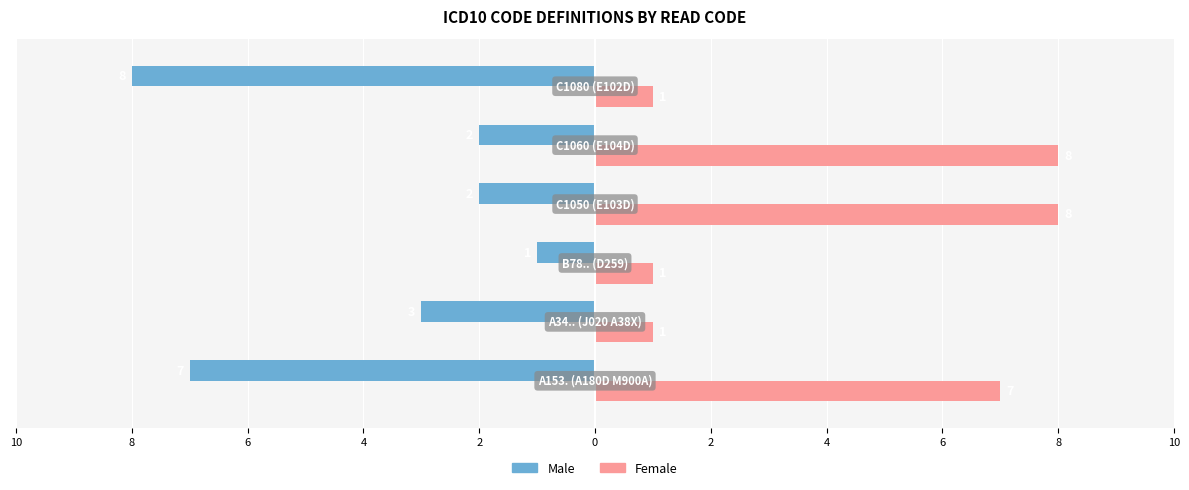

What are all the series names shown in the legend?

Male, Female